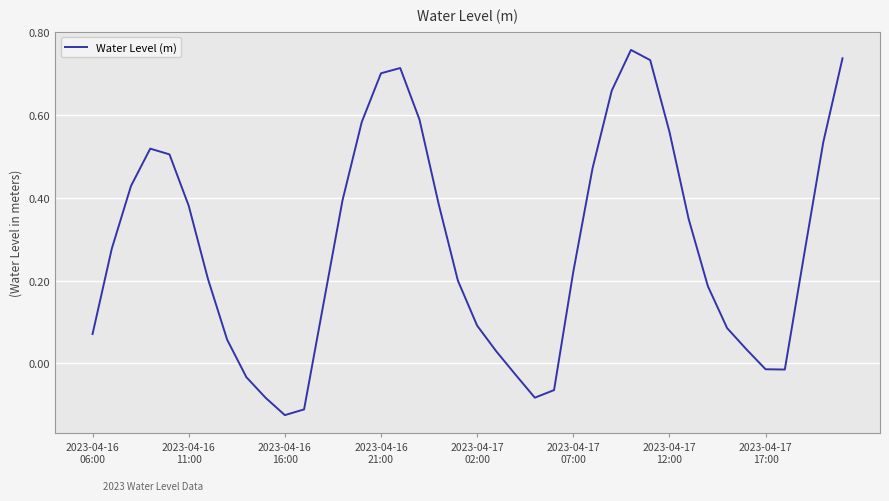

At which category does the chart reach its peak across all series?

28